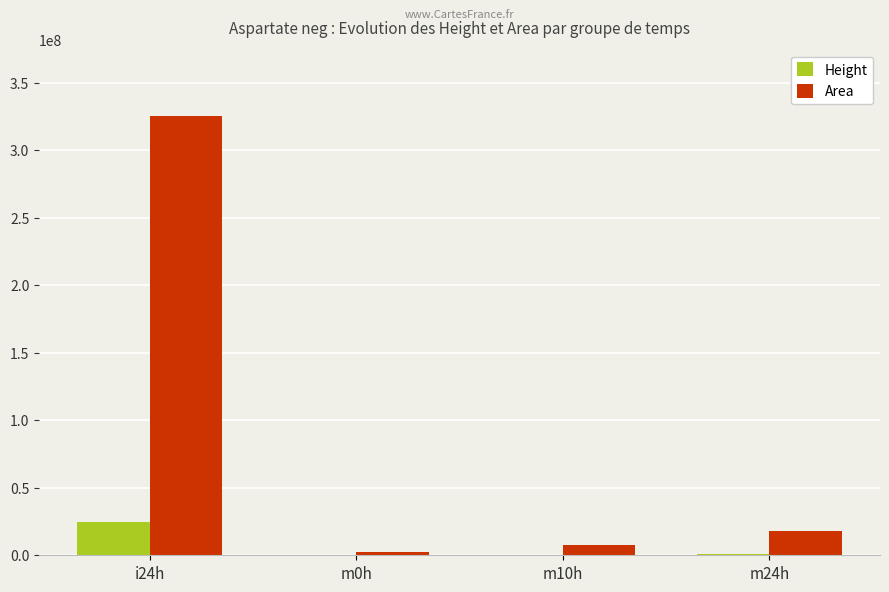

Which series has the largest total across all categories?

Area